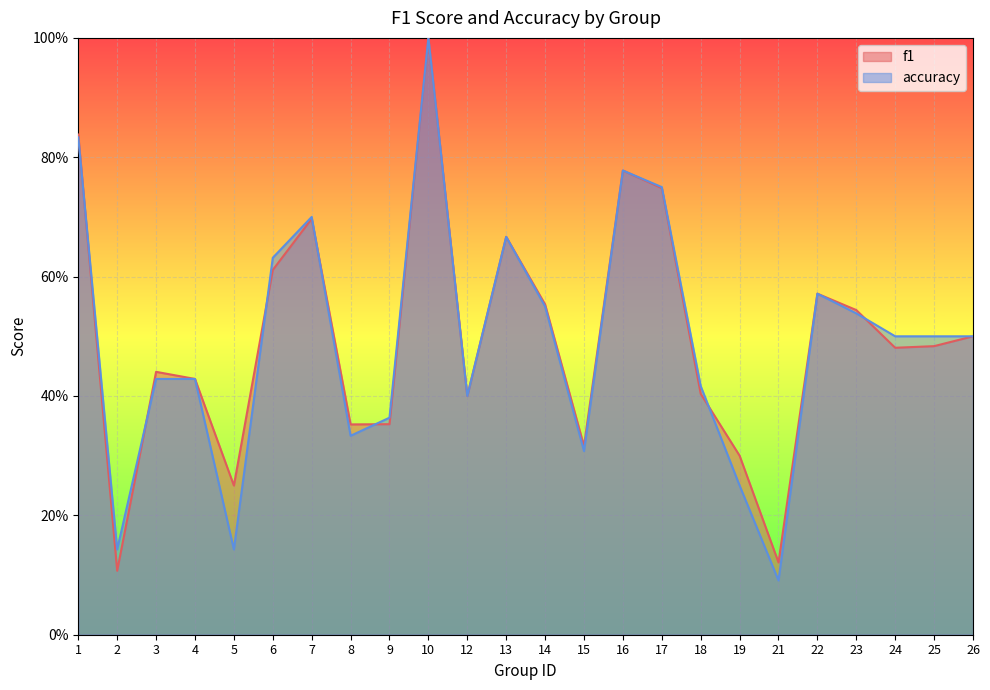

How many intersections are there between f1 and accuracy?

7